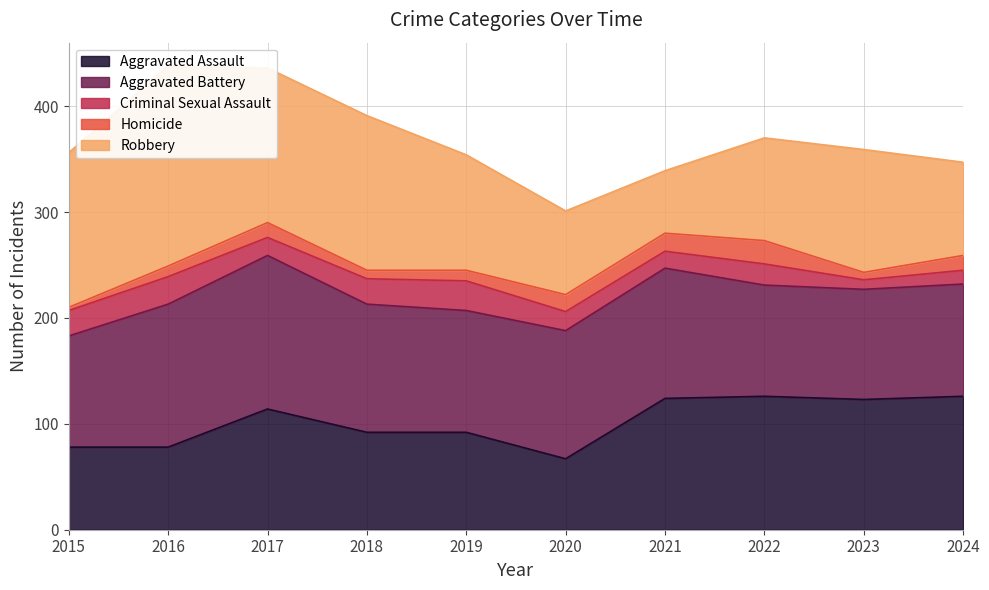

Which series has the widest spread of values?

Robbery